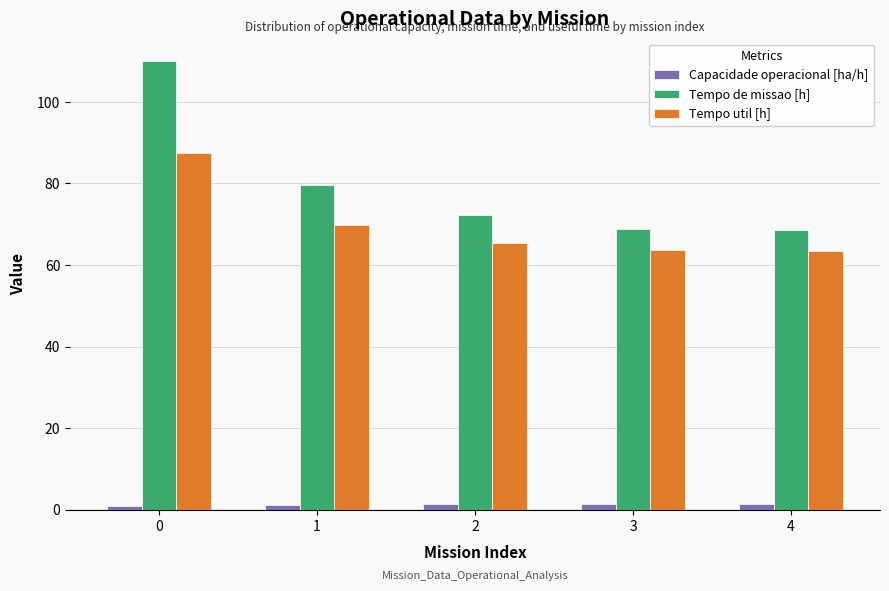

Count the number of categories in the chart.

5